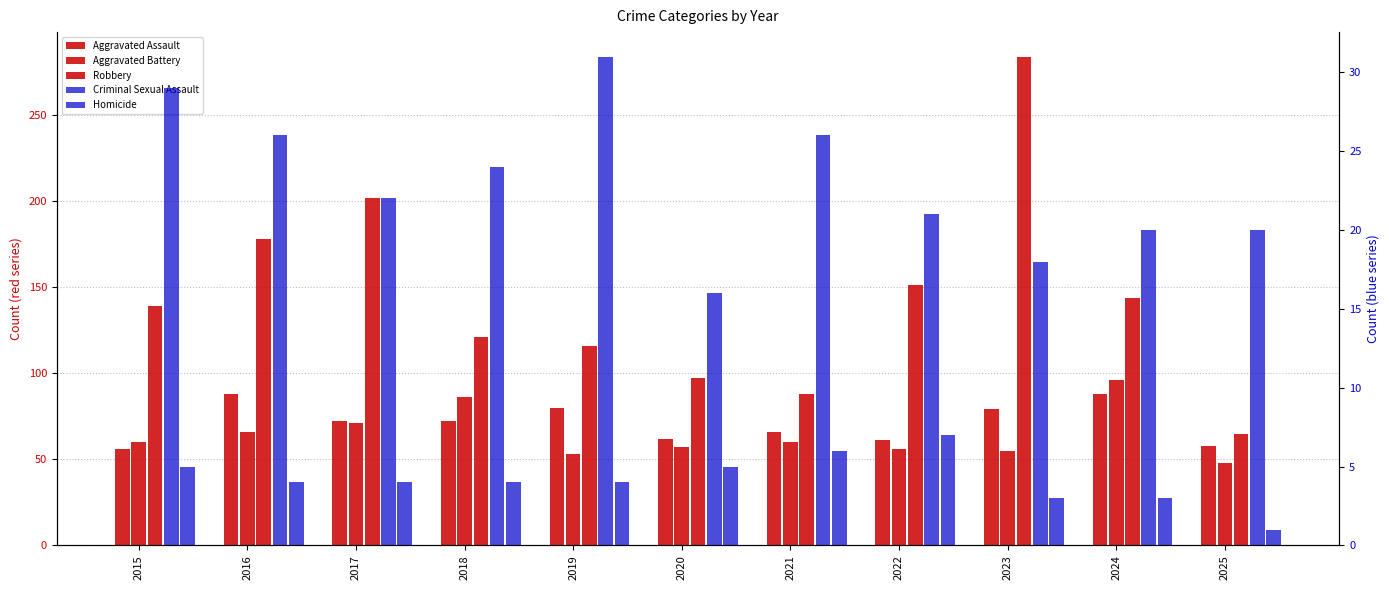

Which category has the lowest value across all series?

2025